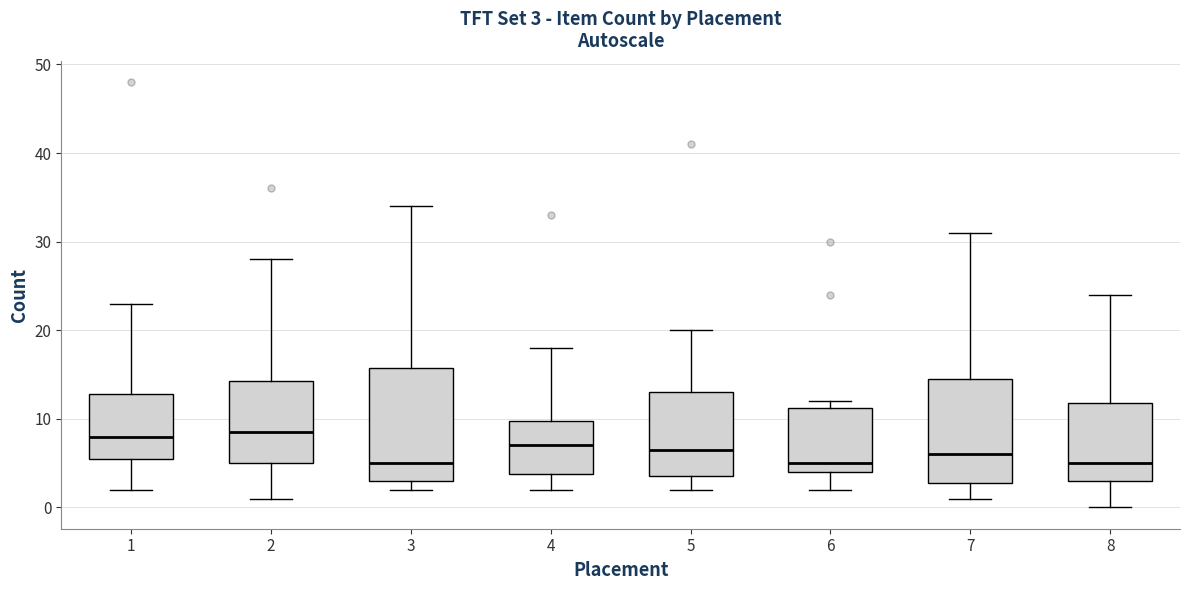

Which box is the tallest, from its lower edge to its upper edge?

3